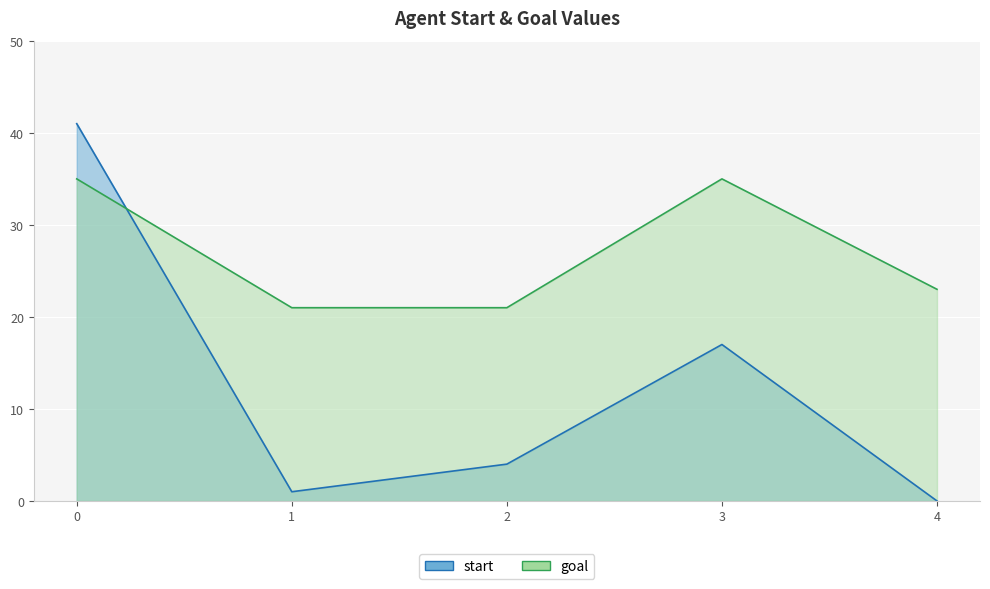

How many intersections are there between start and goal?

1